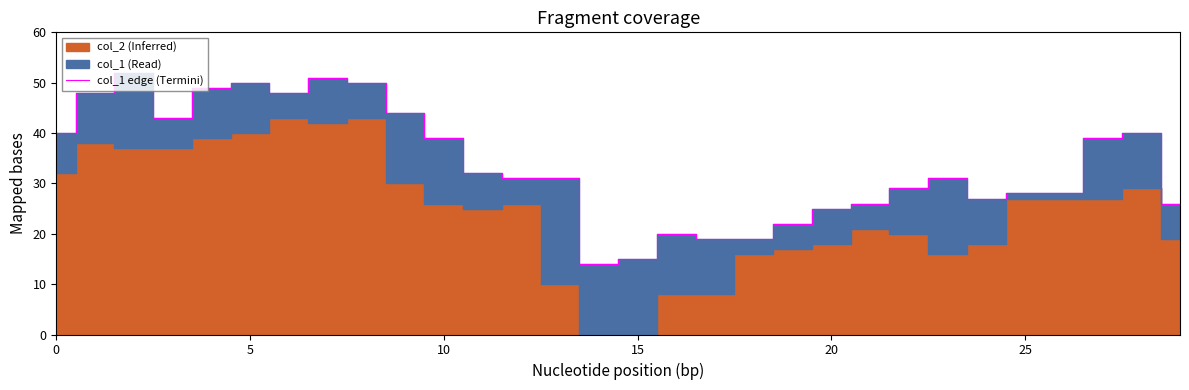

What is the greatest value displayed?

52